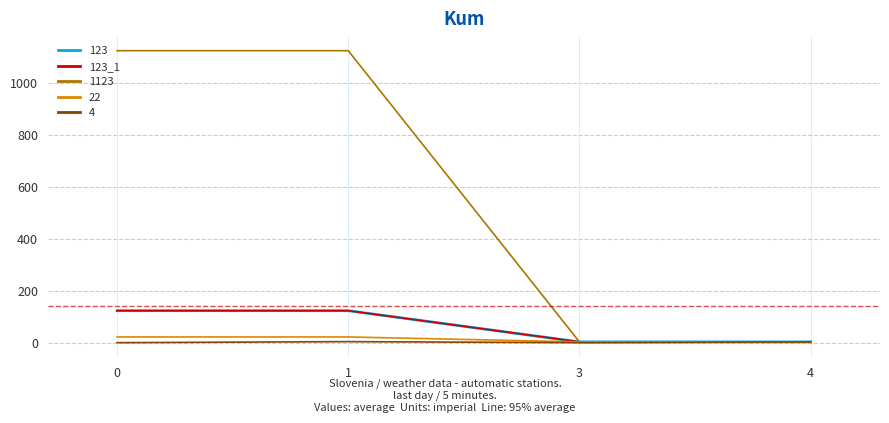

Is this an area chart (filled region under the line)?

No